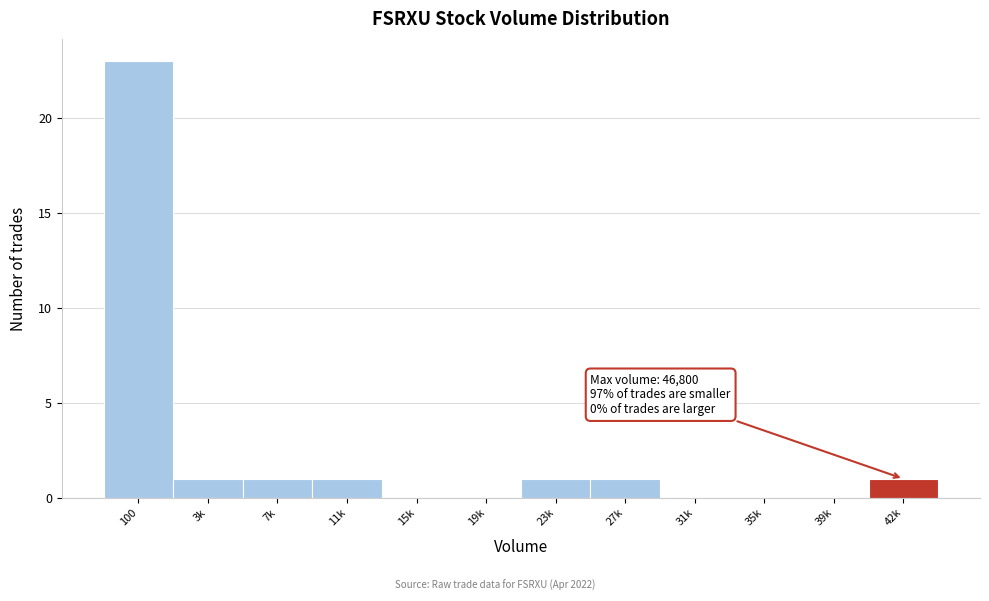

Reading left to right, list all the values displayed in this chart.

100=23	3k=1	7k=1	11k=1	15k=0	19k=0	23k=1	27k=1	31k=0	35k=0	39k=0	42k=1